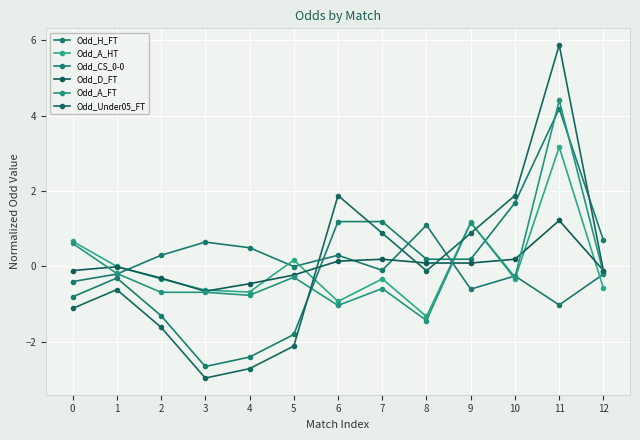

In Odd_CS_0-0, how many points are lower than both neighbors (excluding endpoints)?

1